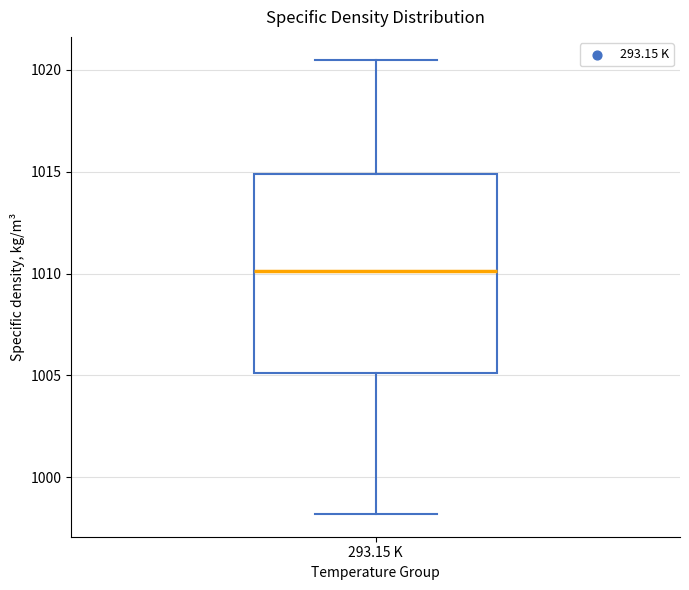

Transcribe this box plot: give where the median line is, the range the box spans, and where the two whiskers end, as read against the y-axis. The values are not printed on the chart, so give them approximately, as read against the axis.

median 1010.0, box 1005.0 to 1015.0, whiskers 998.0 to 1020.5